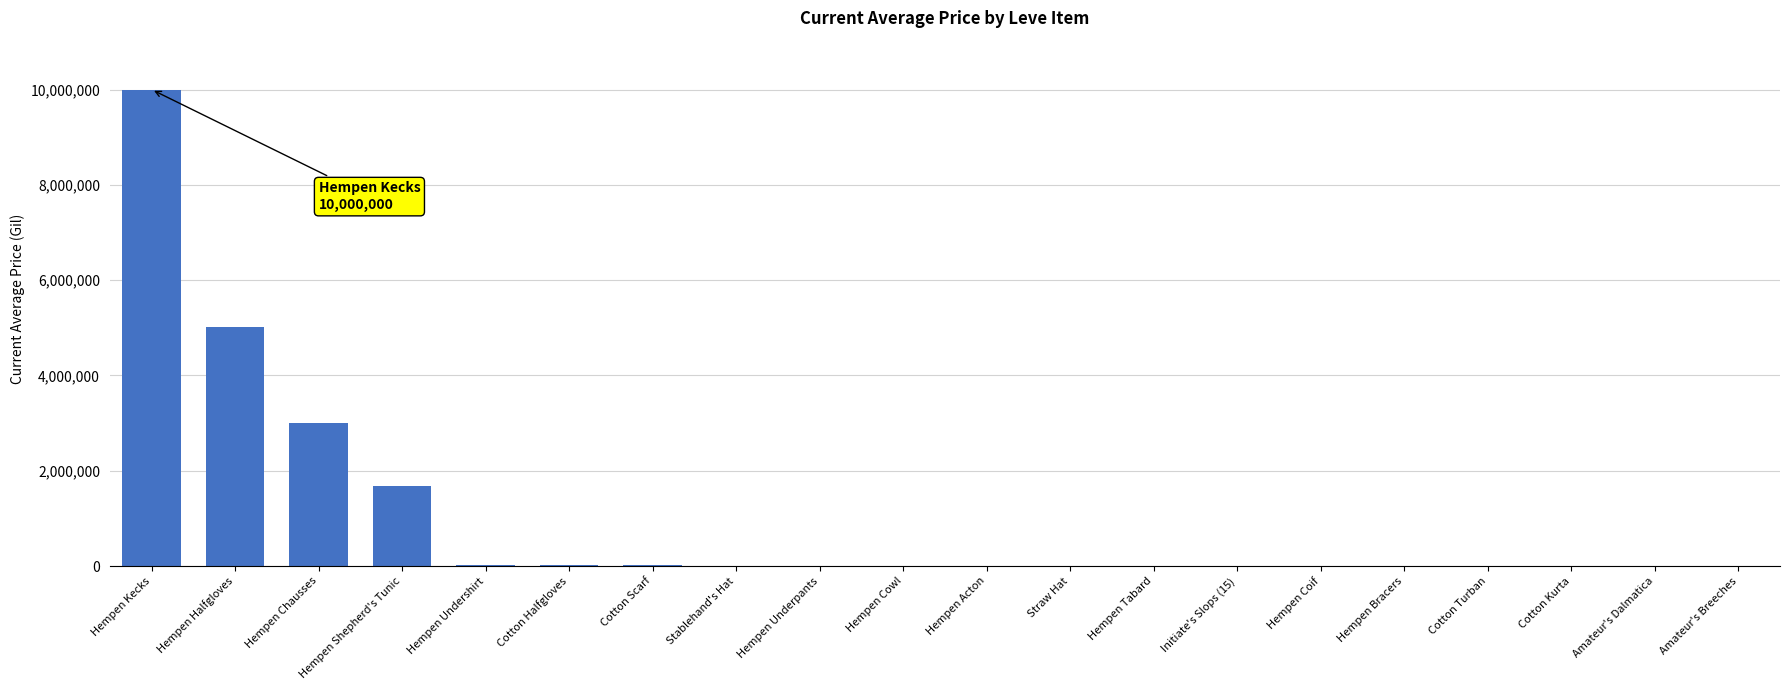

What is the change in value from Straw Hat to Hempen Tabard?

-102.5